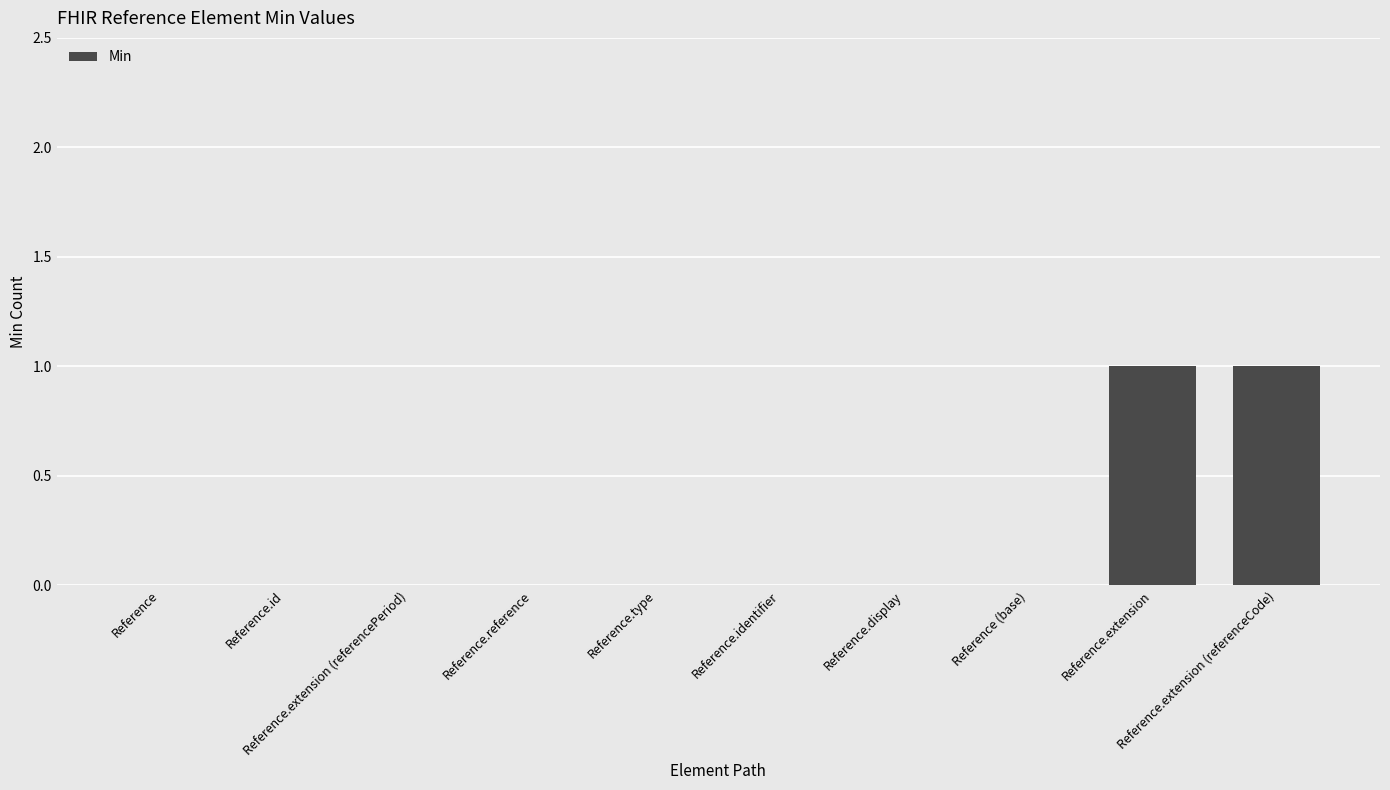

How many series are shown in this chart?

1